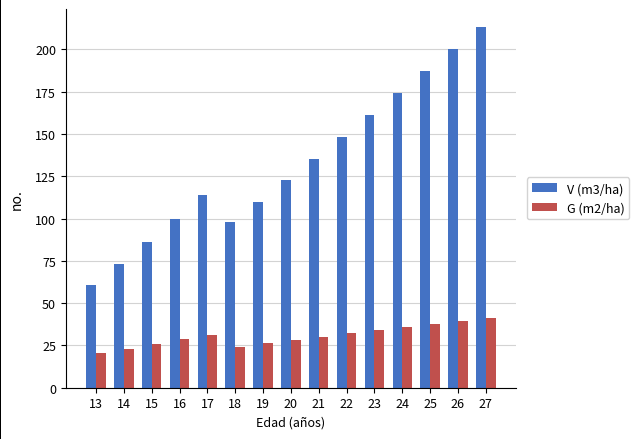

How many bars are there in total?

30